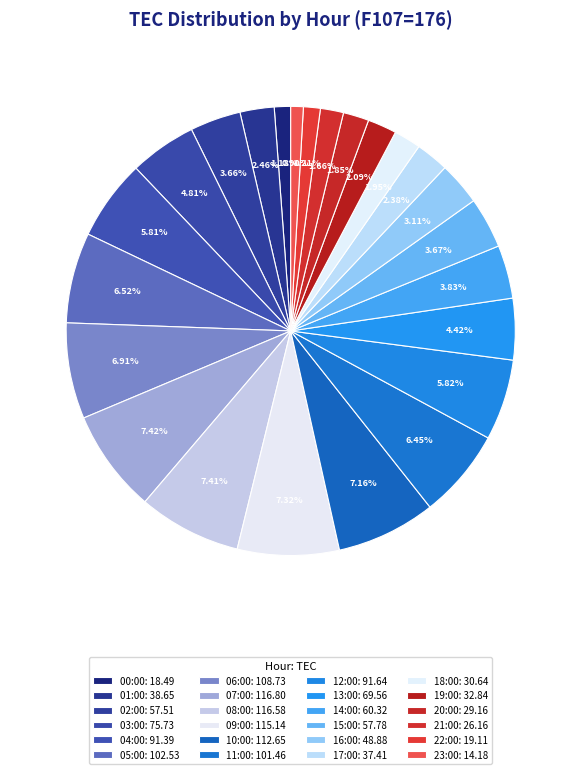

What percentage is the 11:00 slice, to the nearest percent?

6%